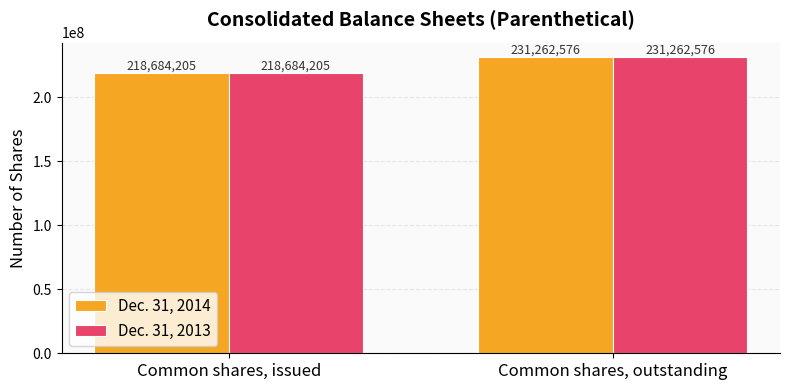

What position from the right is Common shares, issued?

2